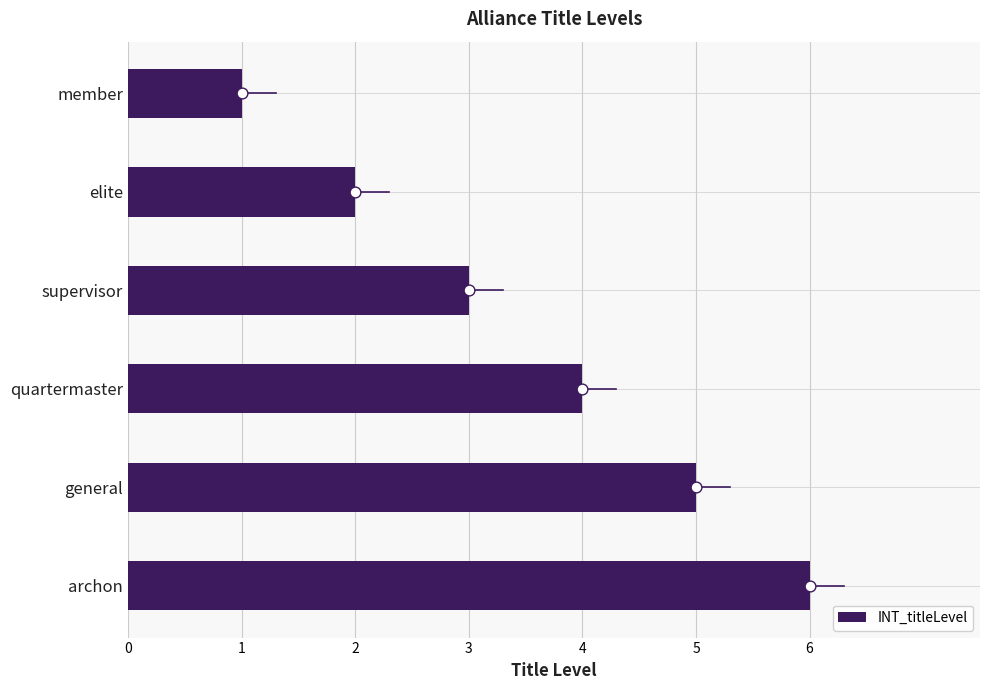

What is the sum of the INT_titleLevel values at archon and quartermaster?

10